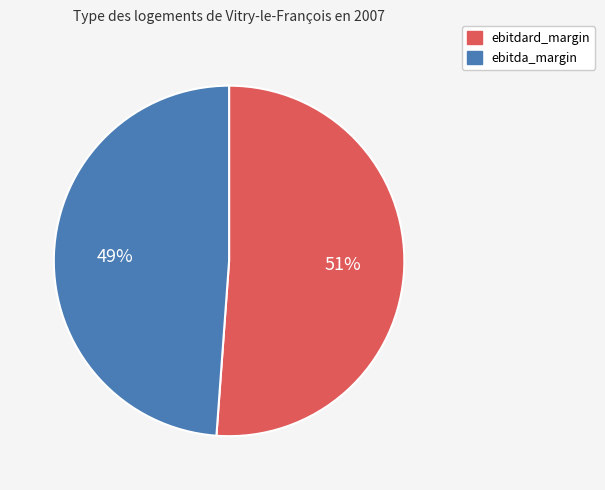

The ebitda_margin slice represents 49% of the pie. True or false?

True